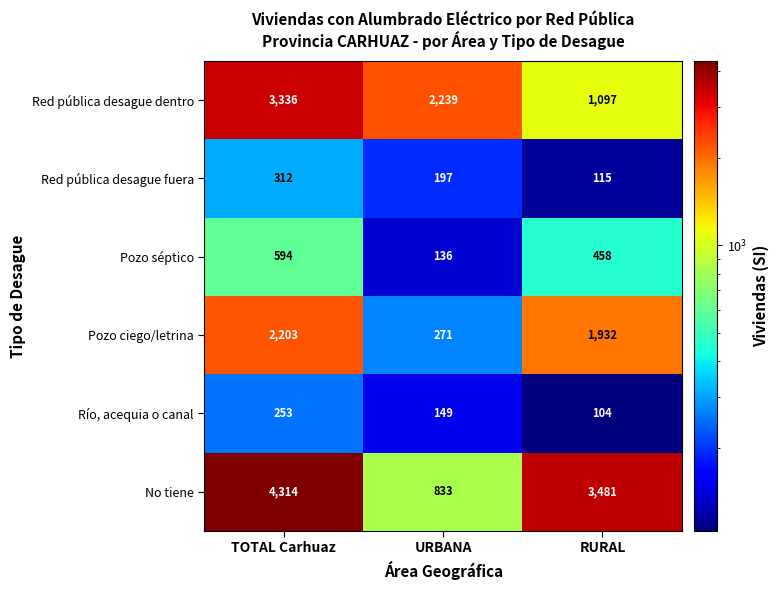

Which label corresponds to the largest value in the chart?

TOTAL Carhuaz